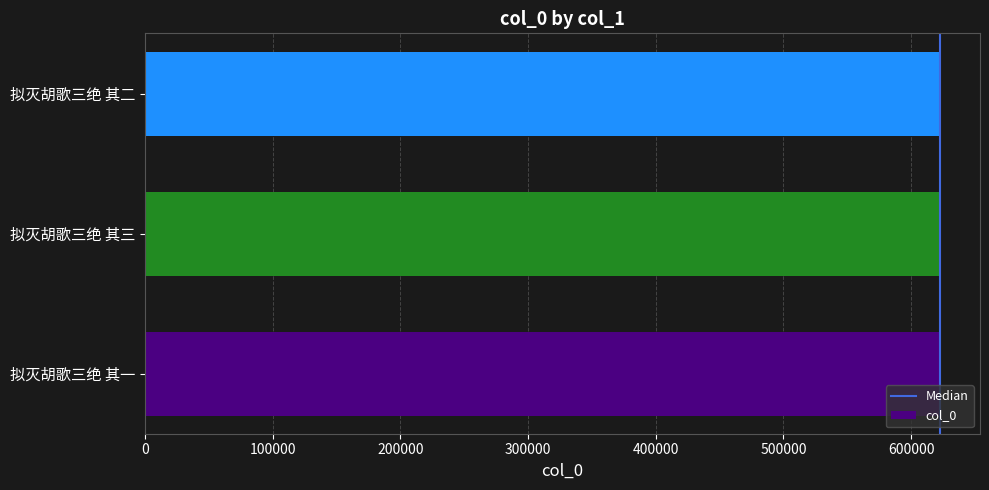

The chart shows a value of 622872 at 拟灭胡歌三绝 其三. True or false?

True